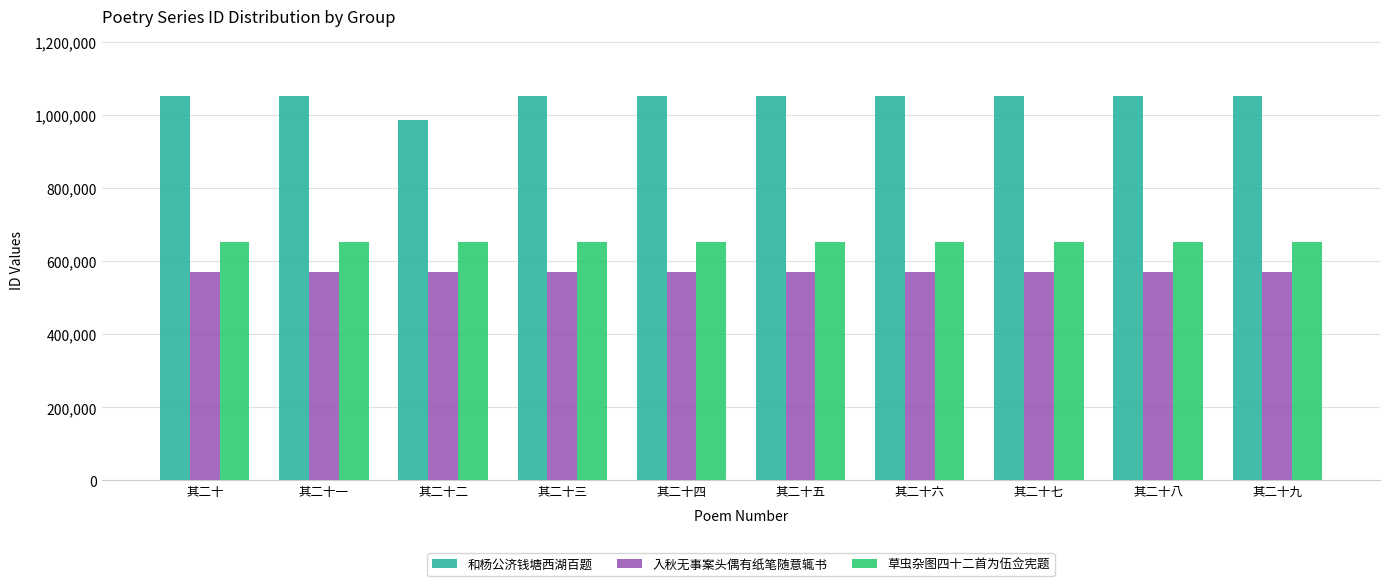

The 和杨公济钱塘西湖百题 series shows 1051066 at 其二十八. True or false?

True